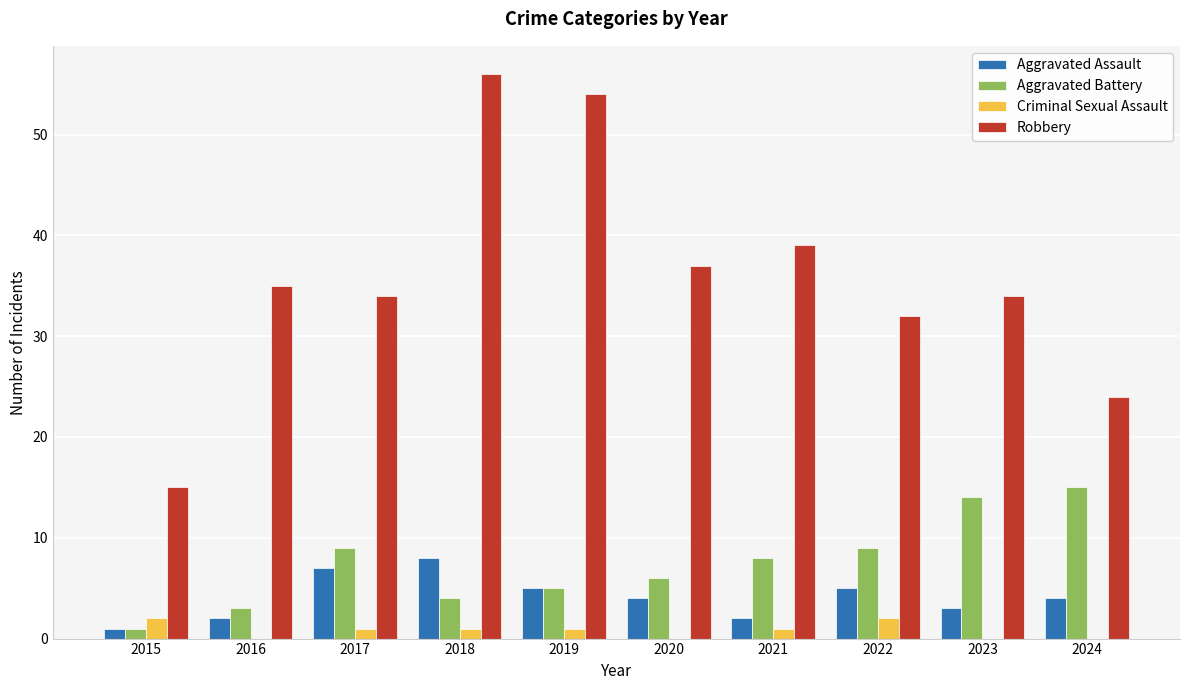

The value of Aggravated Assault at 2020 is 6. True or false?

False